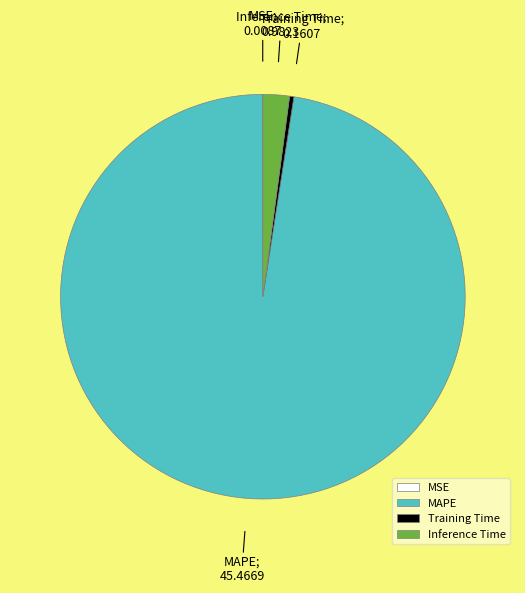

Which slice represents more than half of the pie?

MAPE